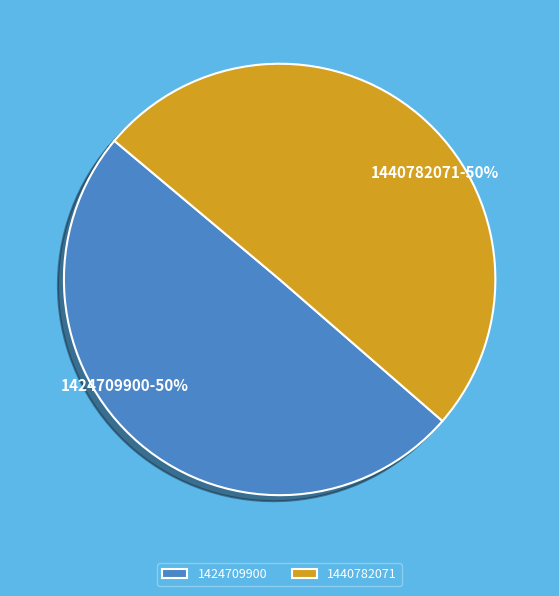

What is the smallest slice in the pie chart?

1424709900